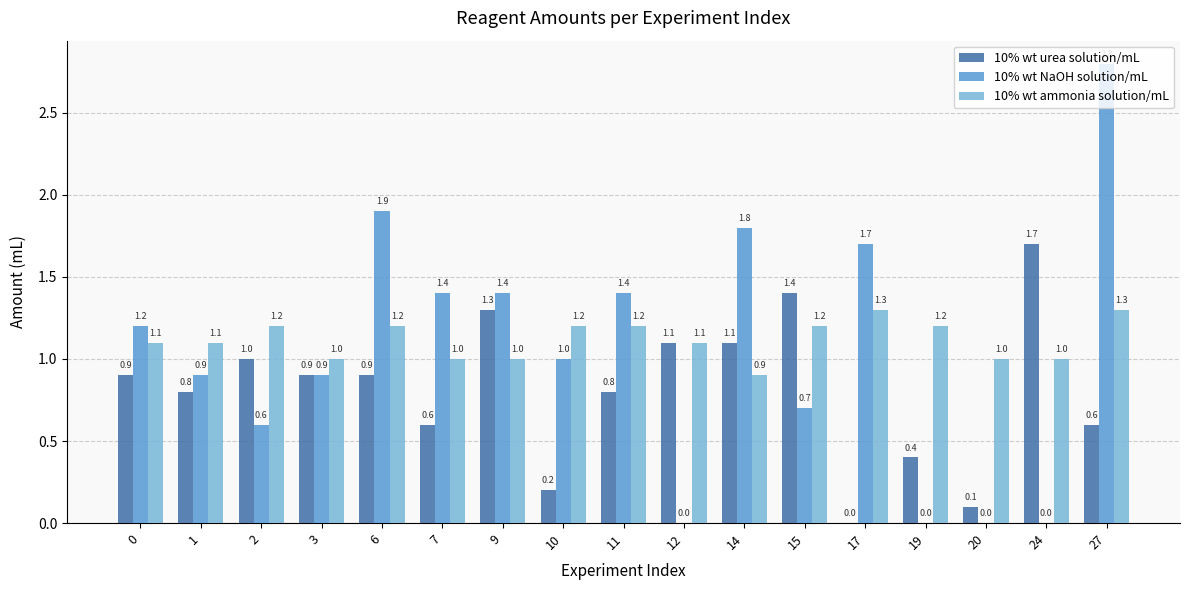

Which series changed the most between 9 and 17?

10% wt urea solution/mL